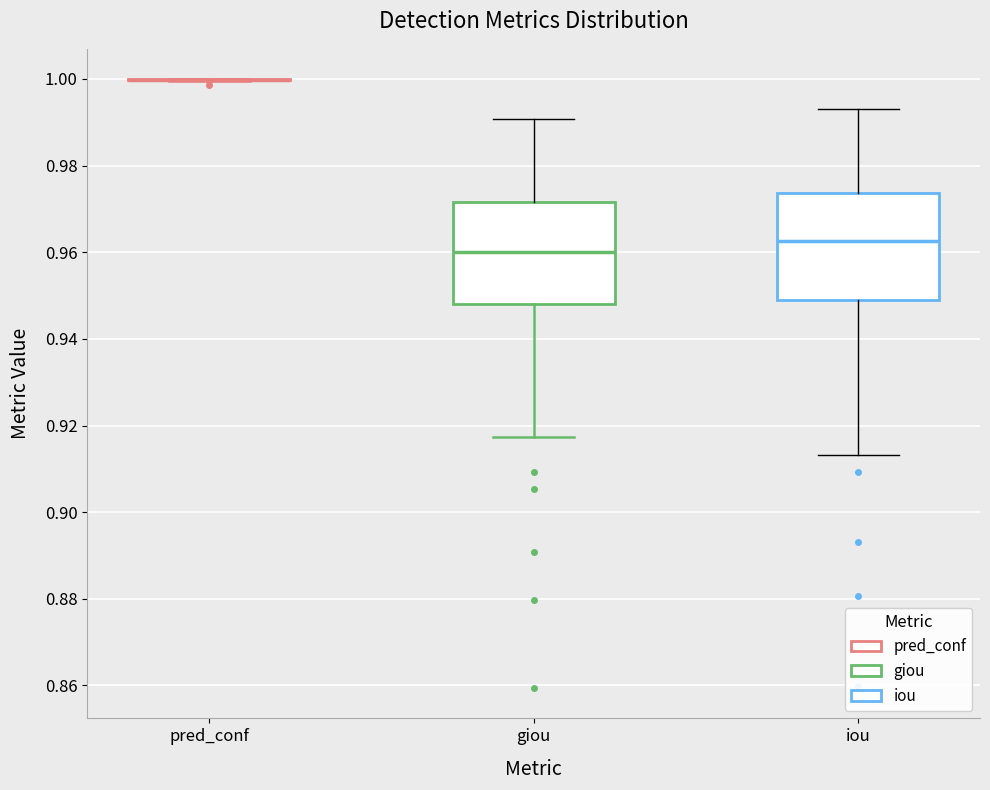

Where does the upper whisker of the box for giou end on the y-axis? The values are not printed on the chart, so give them approximately, as read against the axis.

0.990